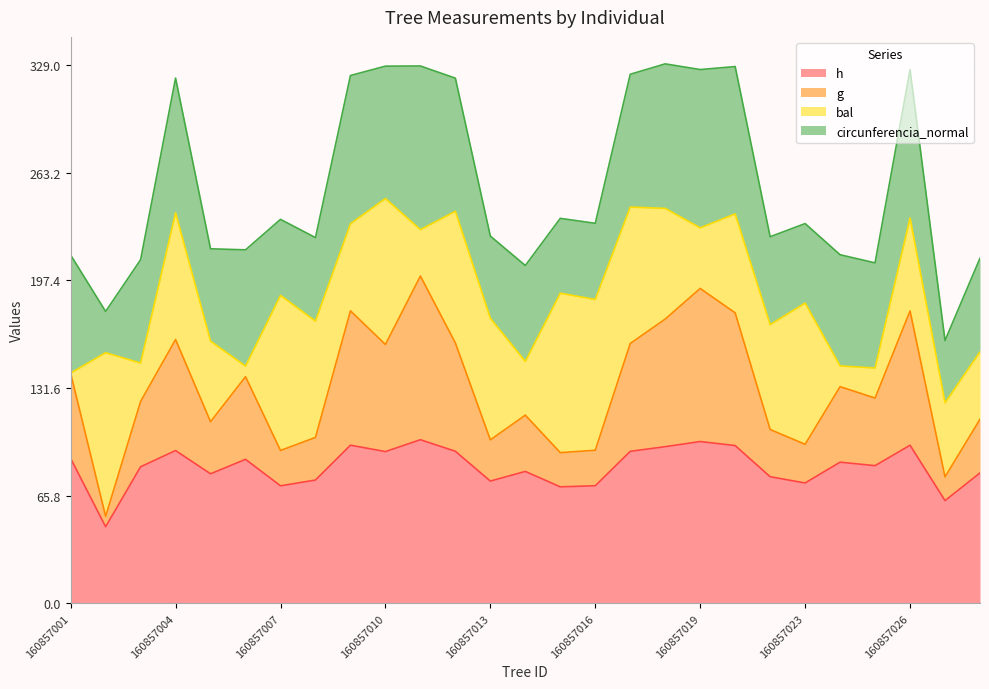

What is the difference between the maximum and minimum values in the h series?

53.2